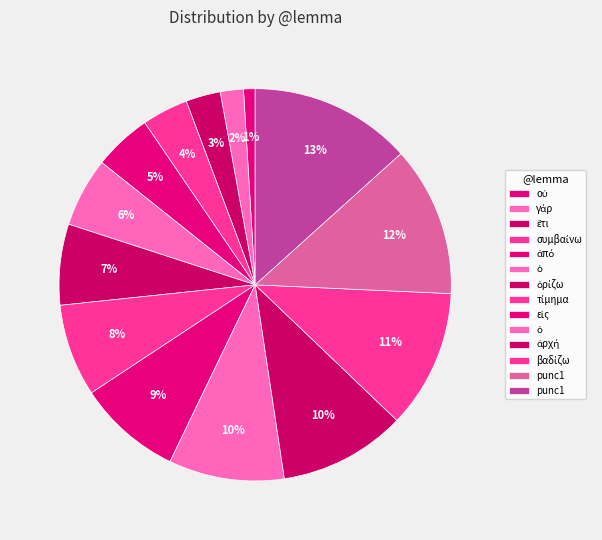

How many slices are in this pie chart?

14